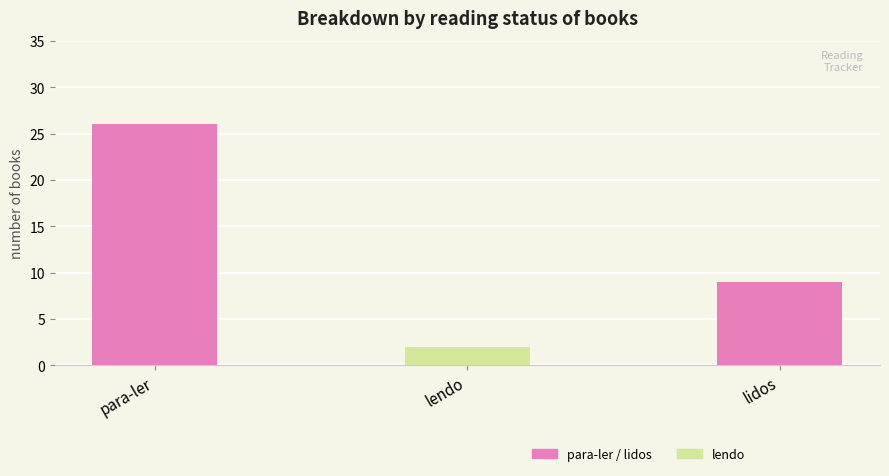

Rank the categories by value from lowest to highest.

lendo, lidos, para-ler